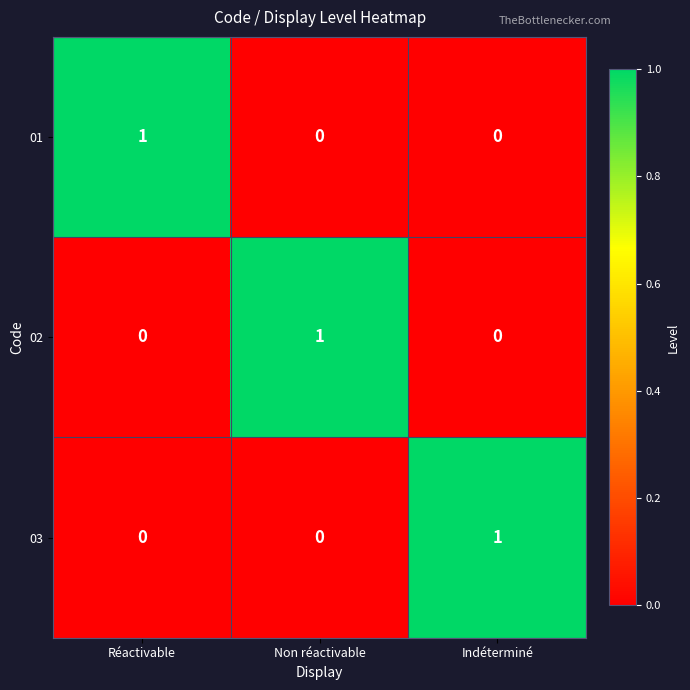

At how many categories does at least one series exceed 0?

3